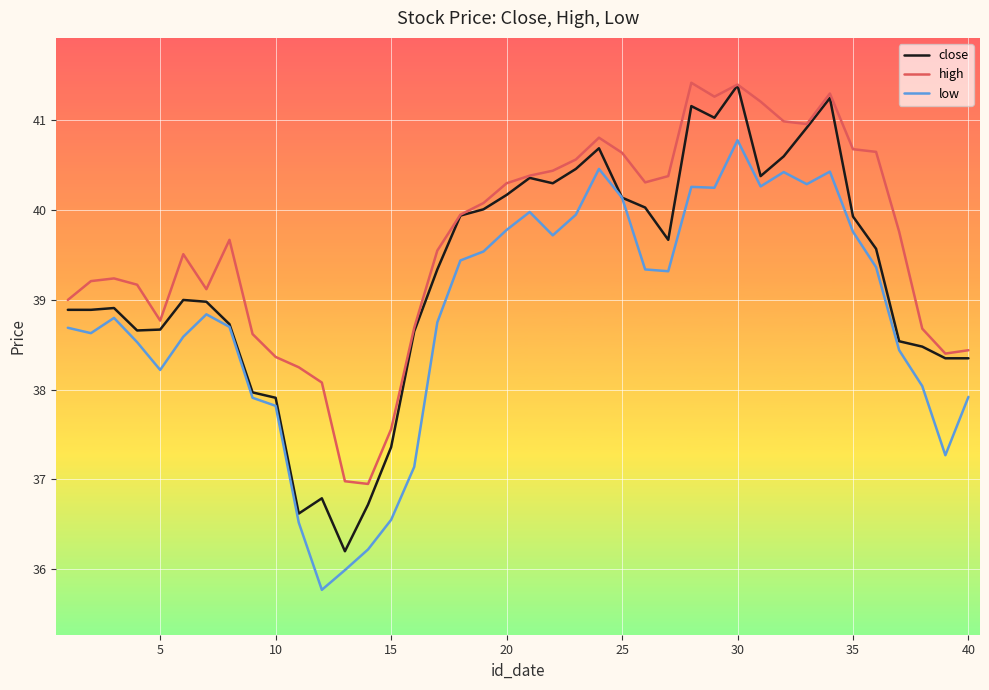

True or false: high and low cross at least once.

False